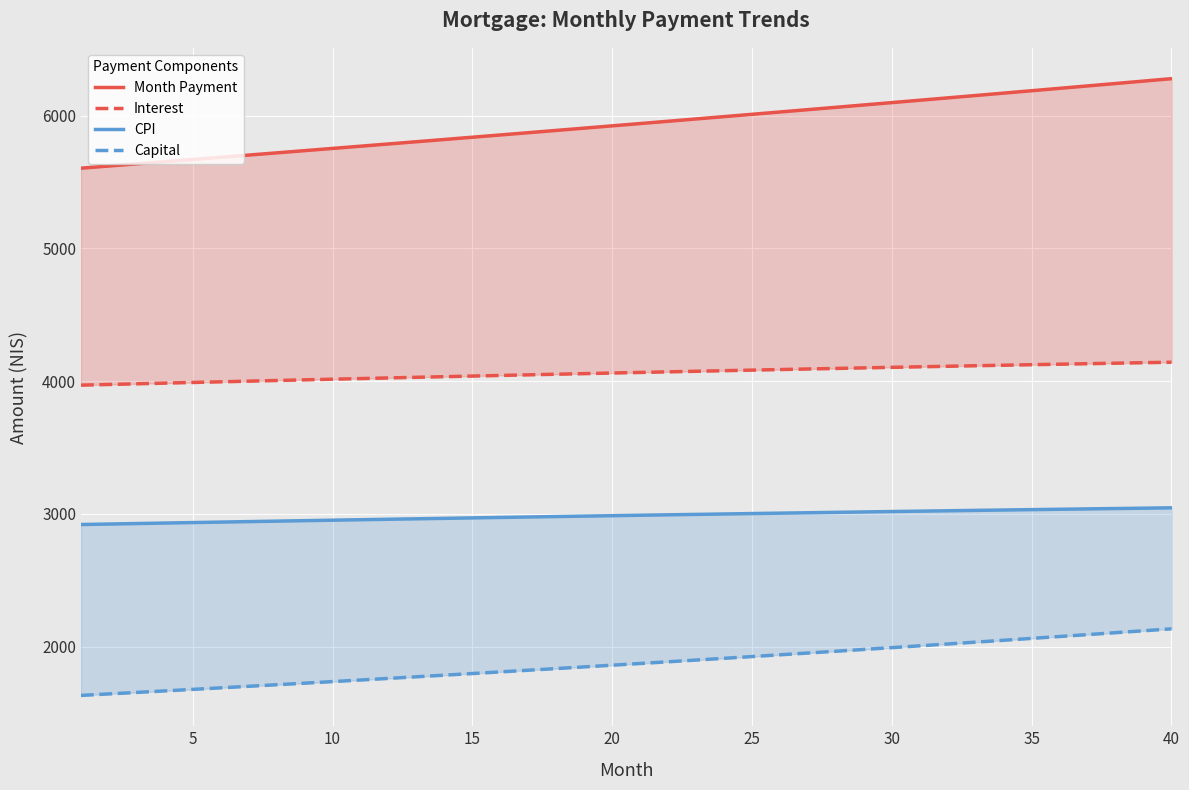

How many series are shown in this chart?

4